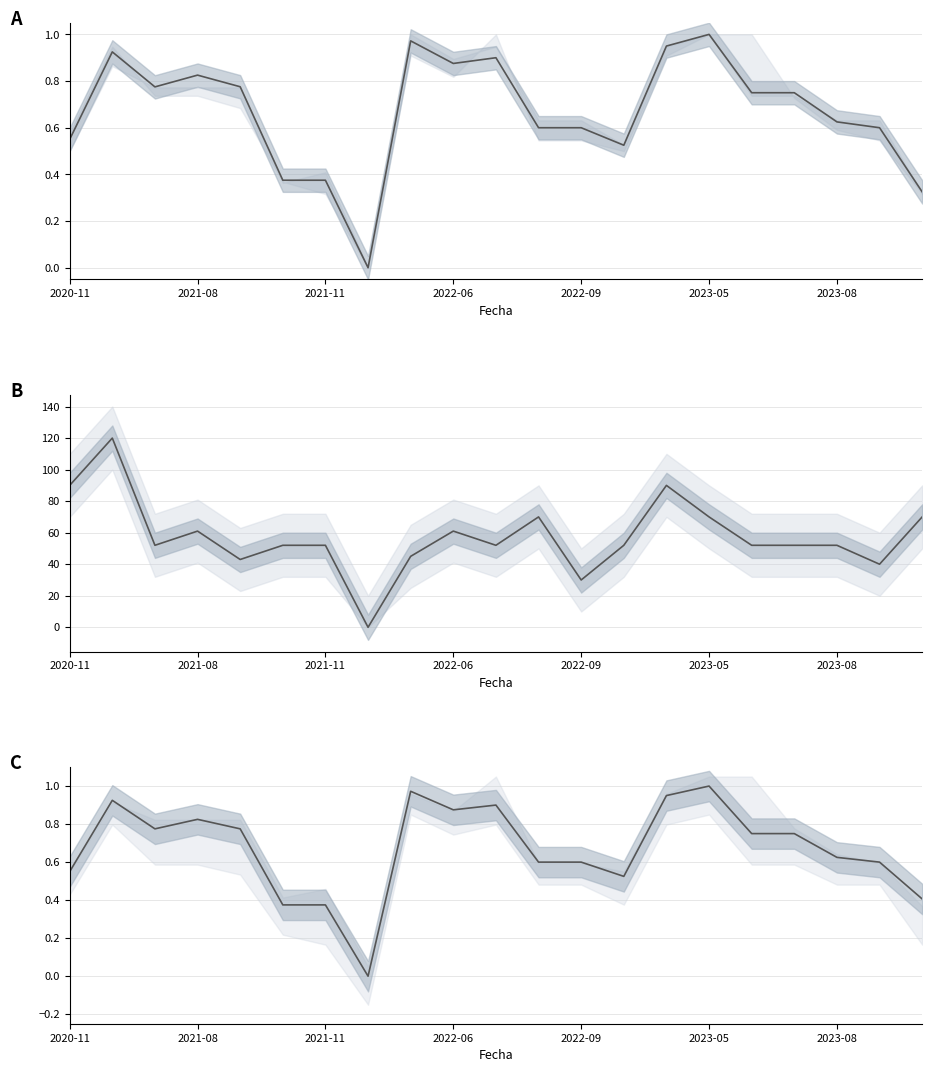

True or false: Precio $/Kg and Volumen intersect in this chart.

False